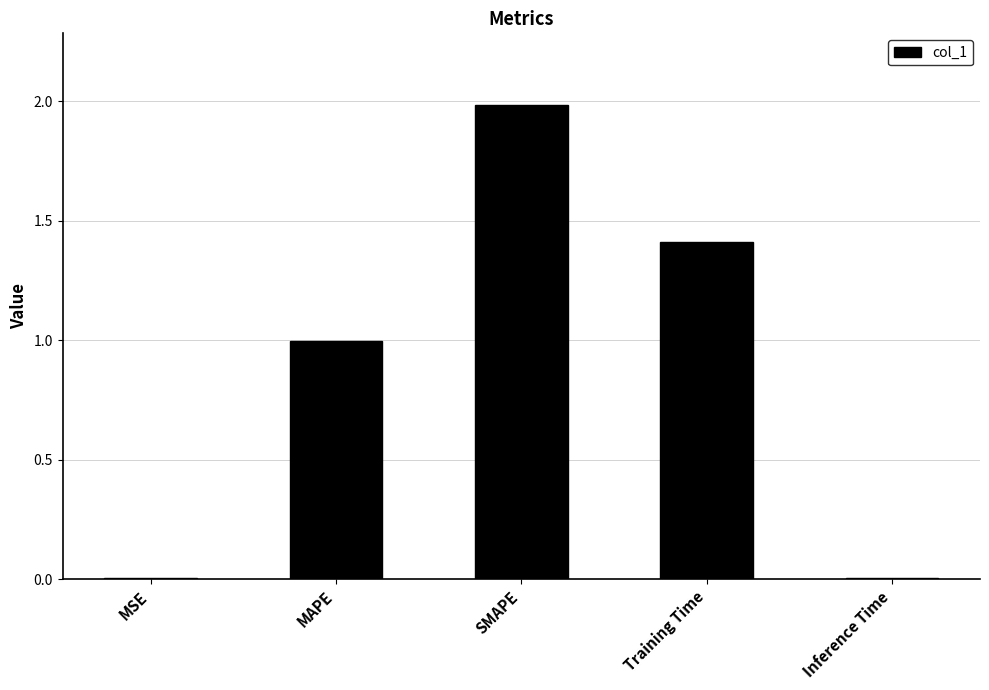

What is the sum of the values at MAPE and MSE?

1.0